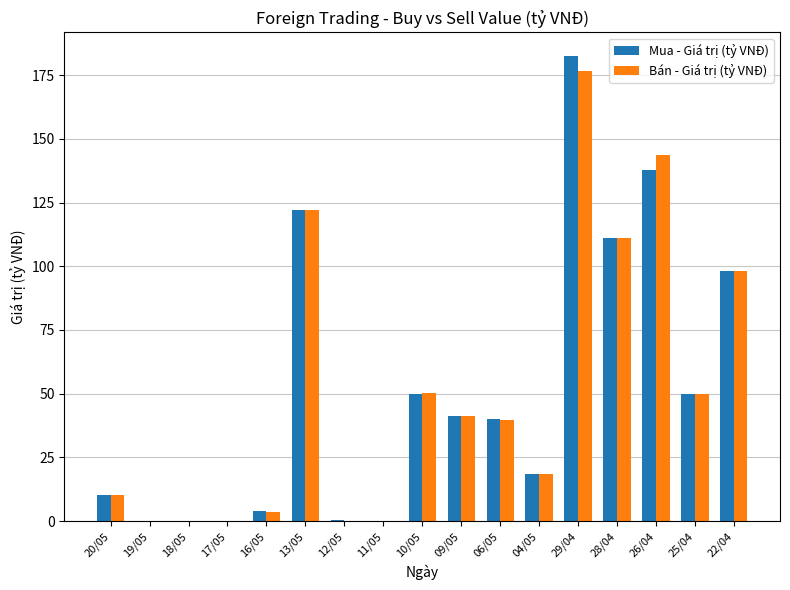

At which category is the sum across all series the highest?

29/04